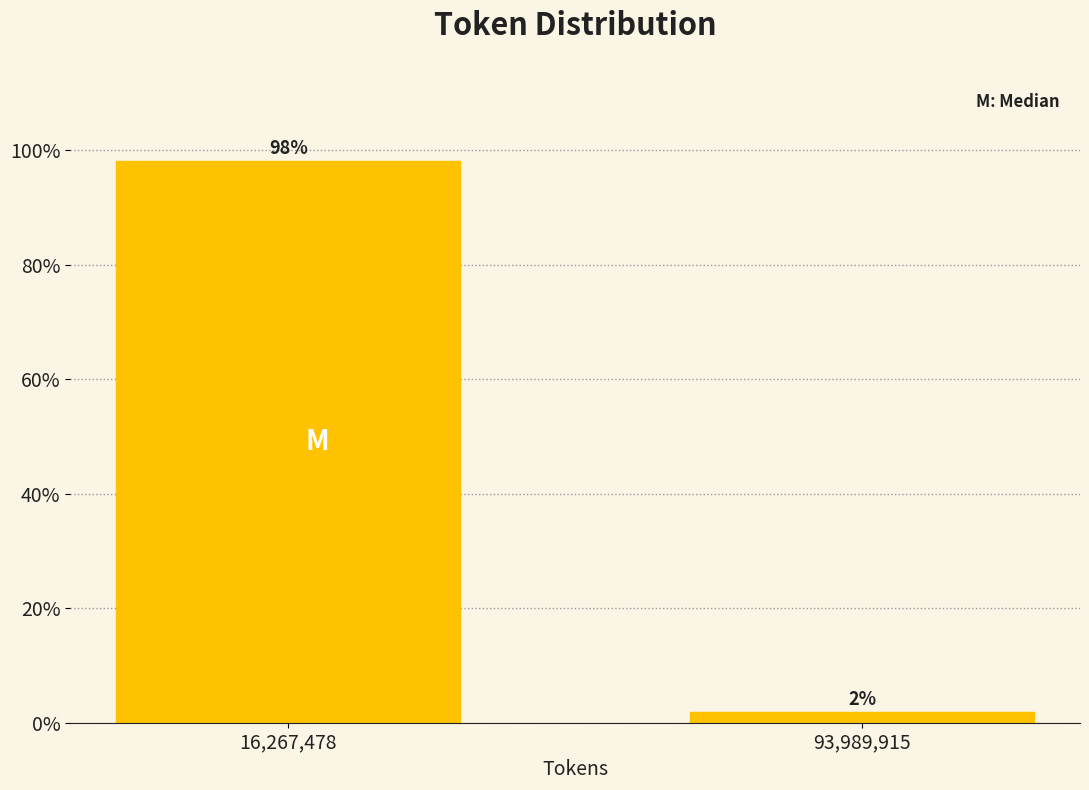

What value does the data have at 16,267,478?

98.1